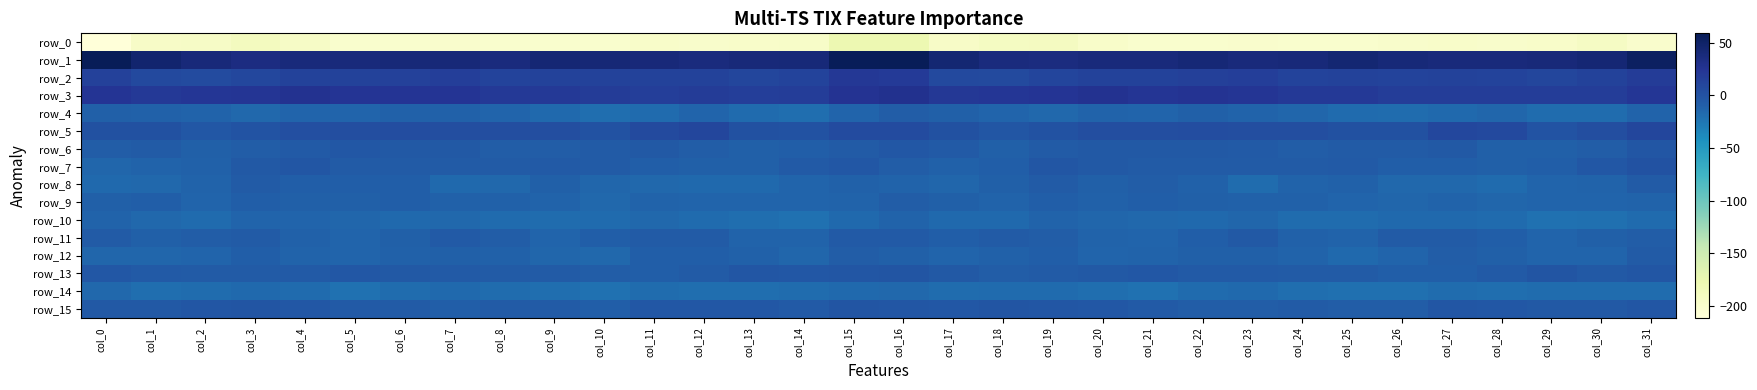

Between col_26 and col_9, which is larger?

col_26